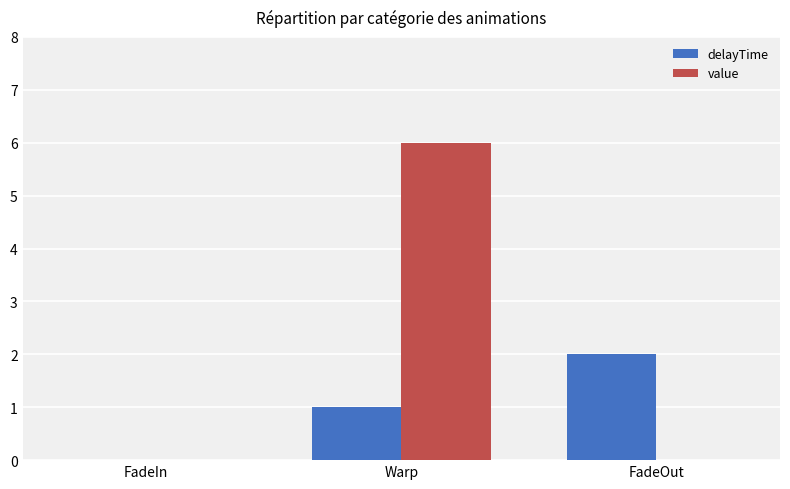

What is the total value across all series at FadeOut?

2